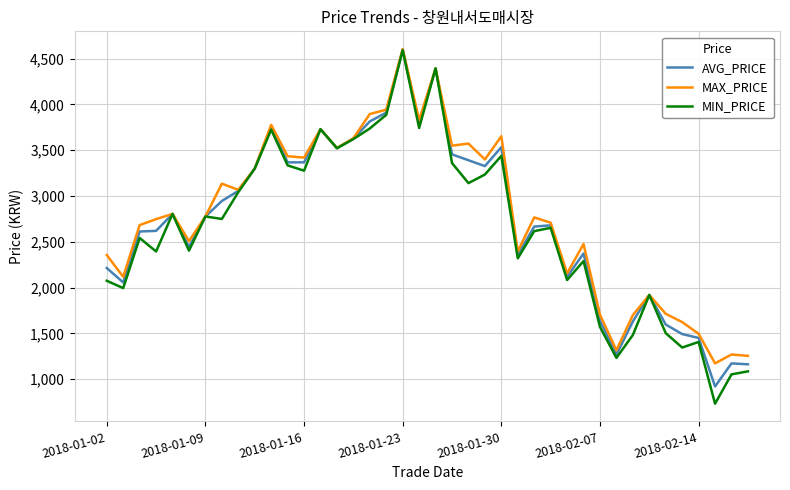

Which series has the widest spread of values?

MIN_PRICE